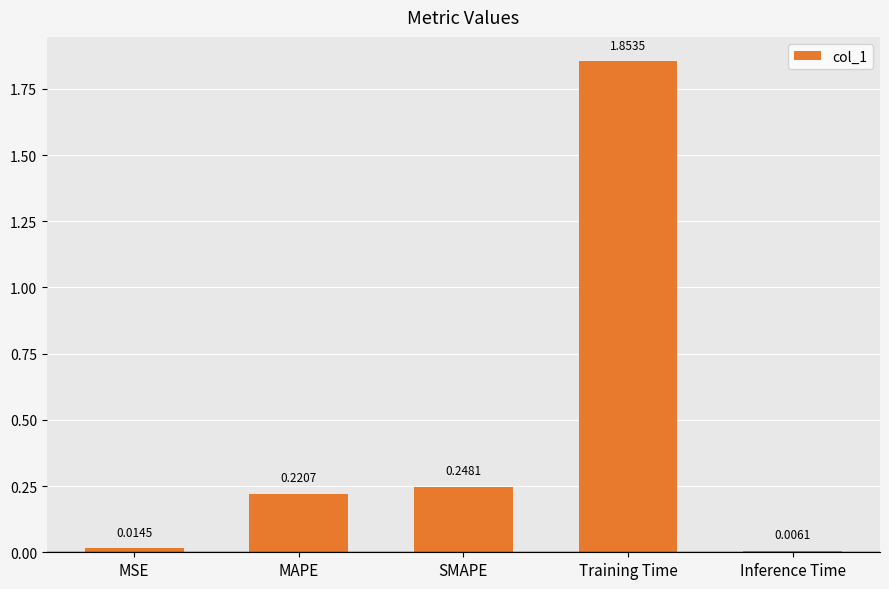

What is the sum of the values at SMAPE and Inference Time?

0.3